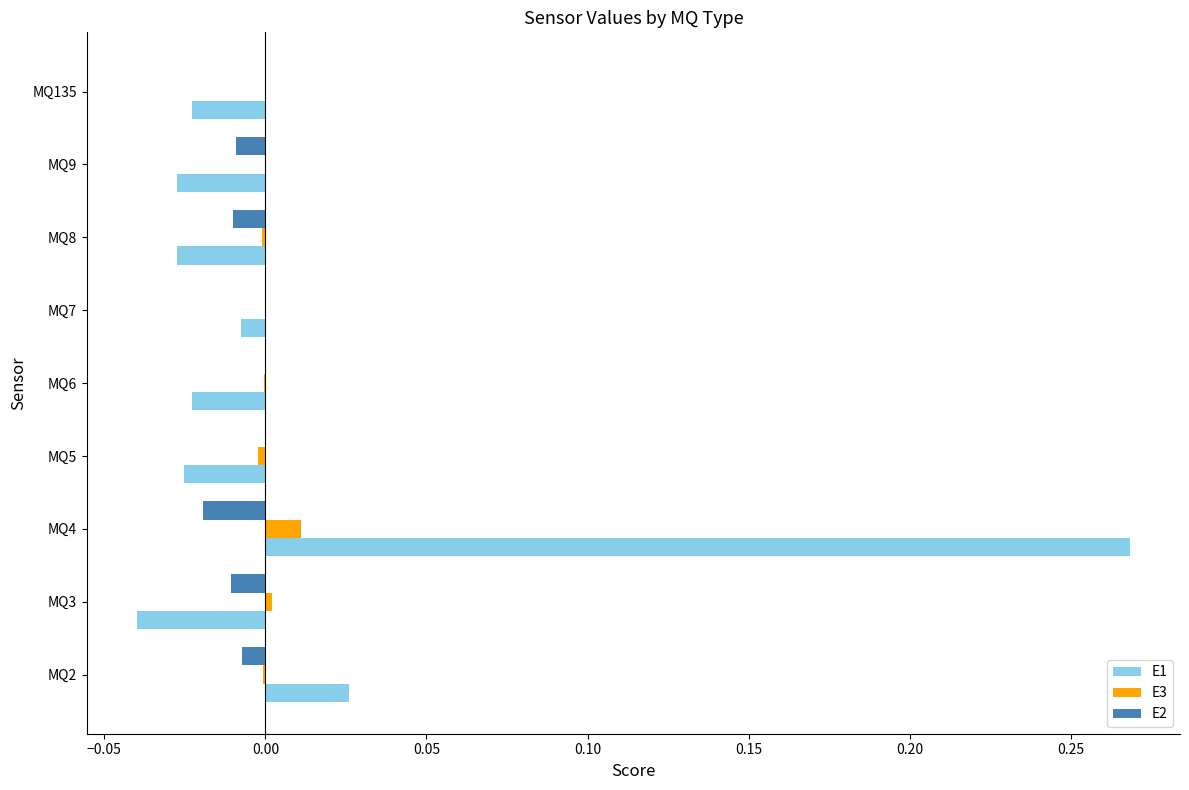

Which category has the highest value across all series?

MQ4